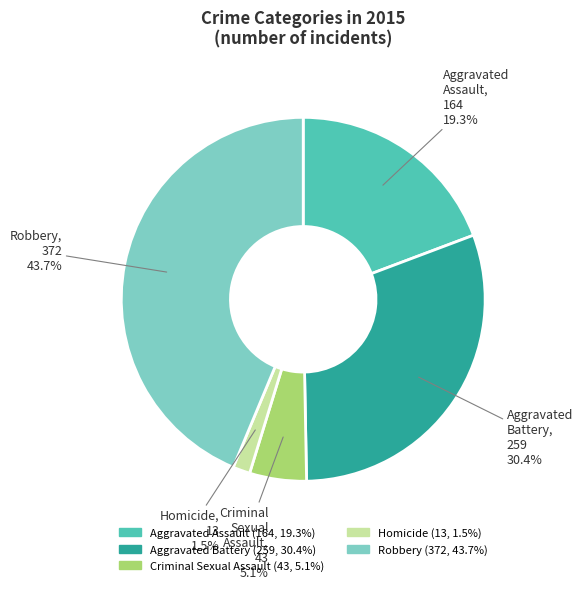

What is the ratio of the value at Robbery to the value at Aggravated Battery?

1.4